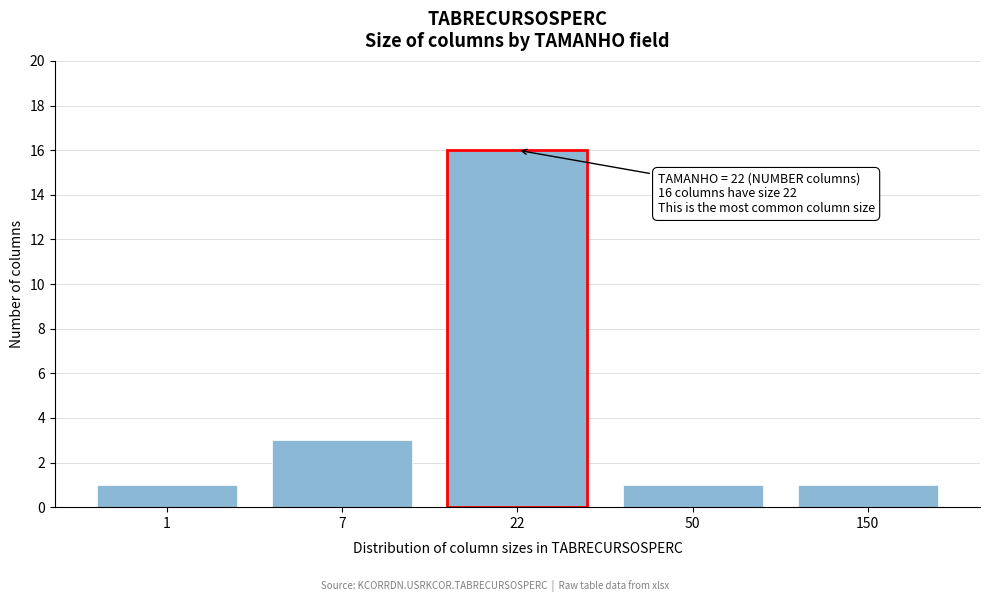

Reading left to right, list all the values displayed in this chart.

1	3	16	1	1